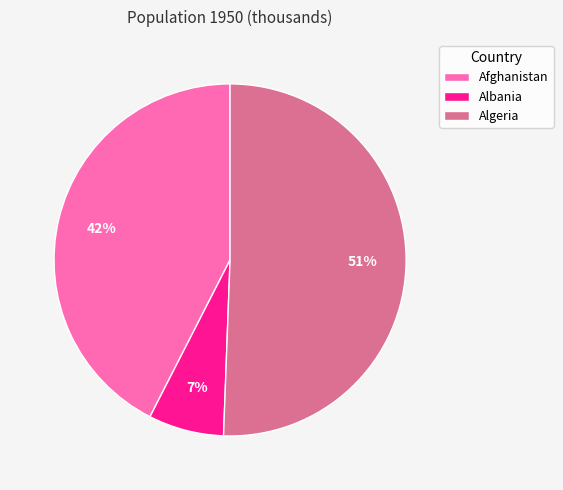

To the nearest percent, what is the average slice percentage?

33%